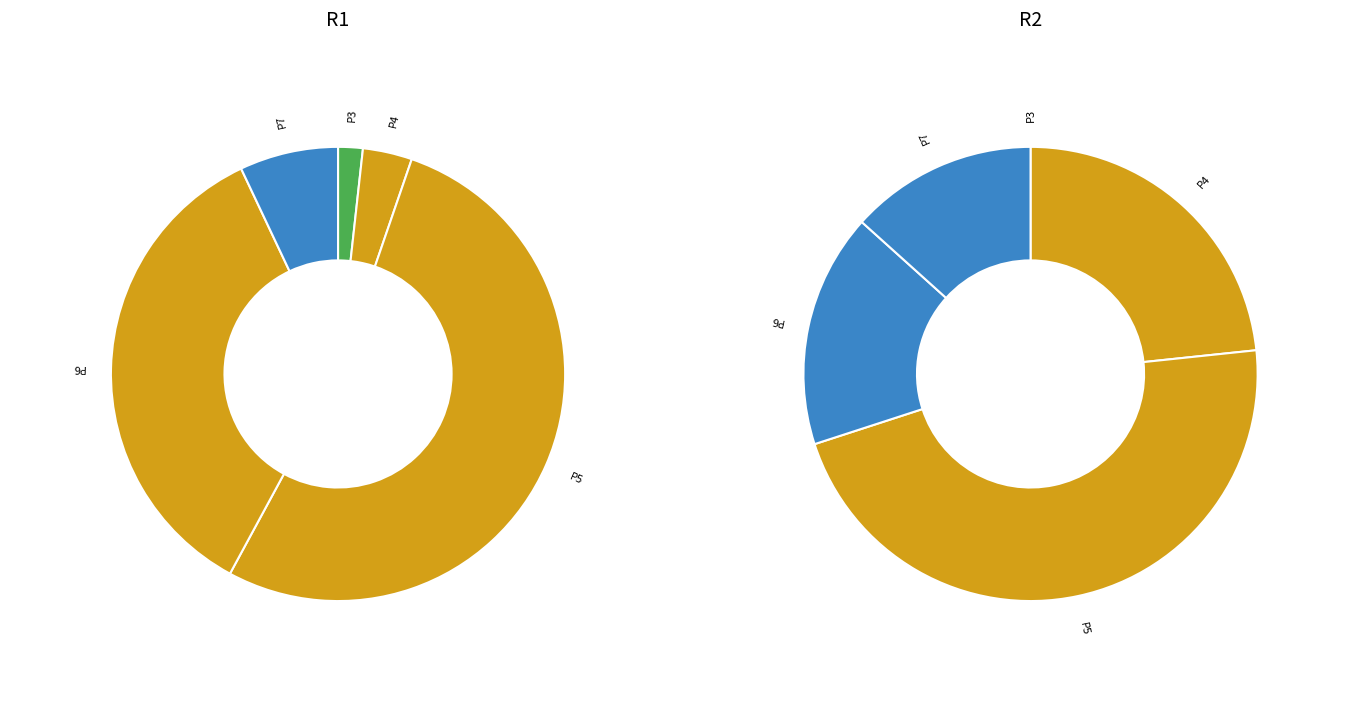

Which category has the biggest portion of the pie?

P5